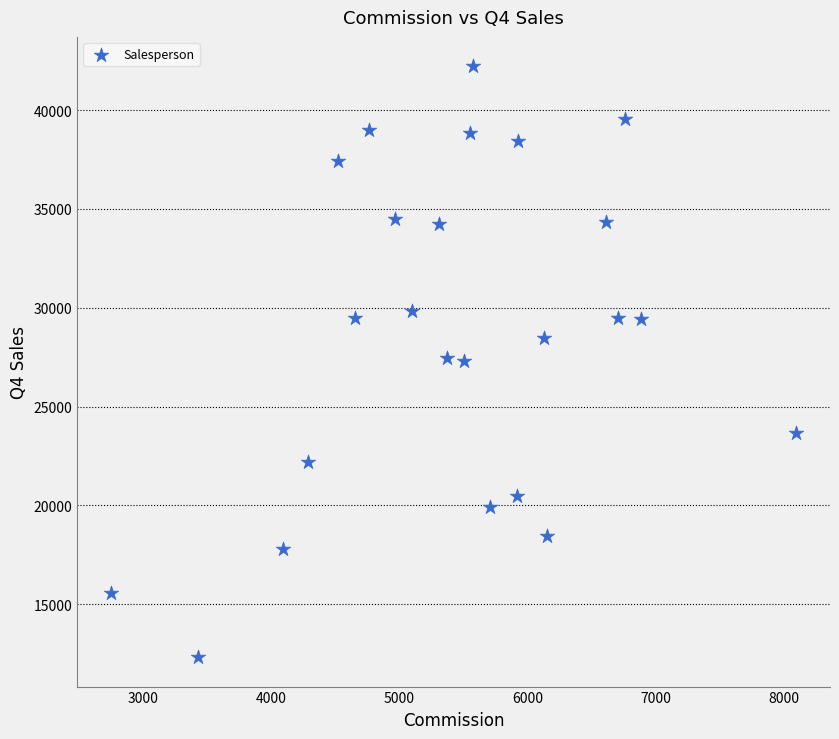

What is the range of Y values (max minus min)?

29870